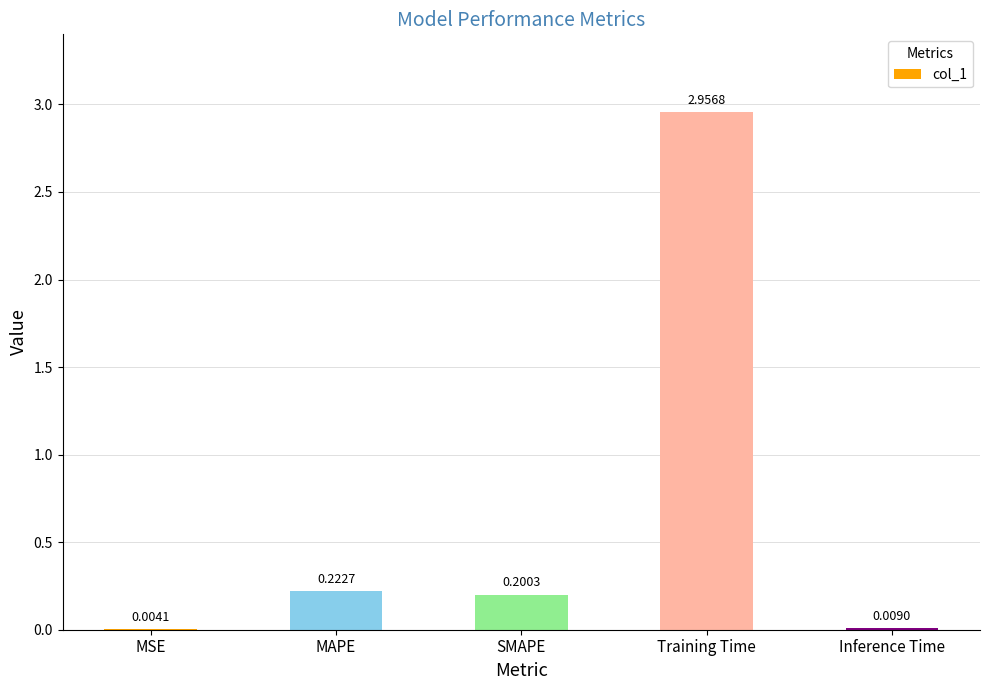

Which label corresponds to the largest value in the chart?

Training Time